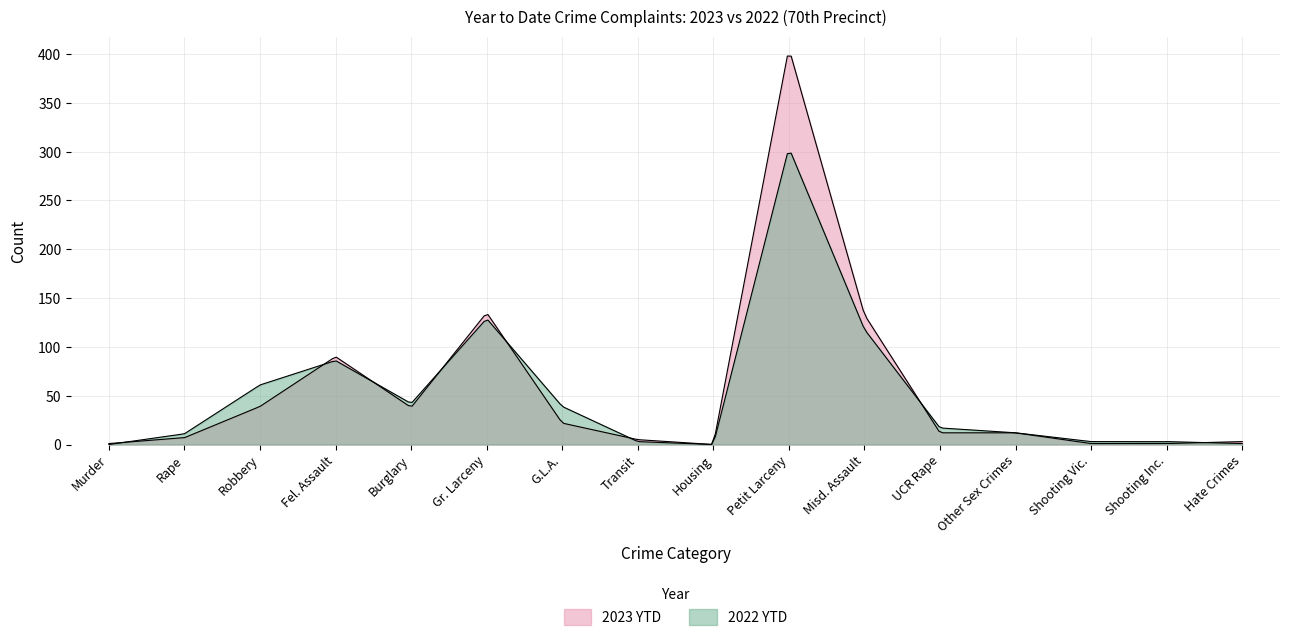

Which category has the lowest value across all series?

Housing